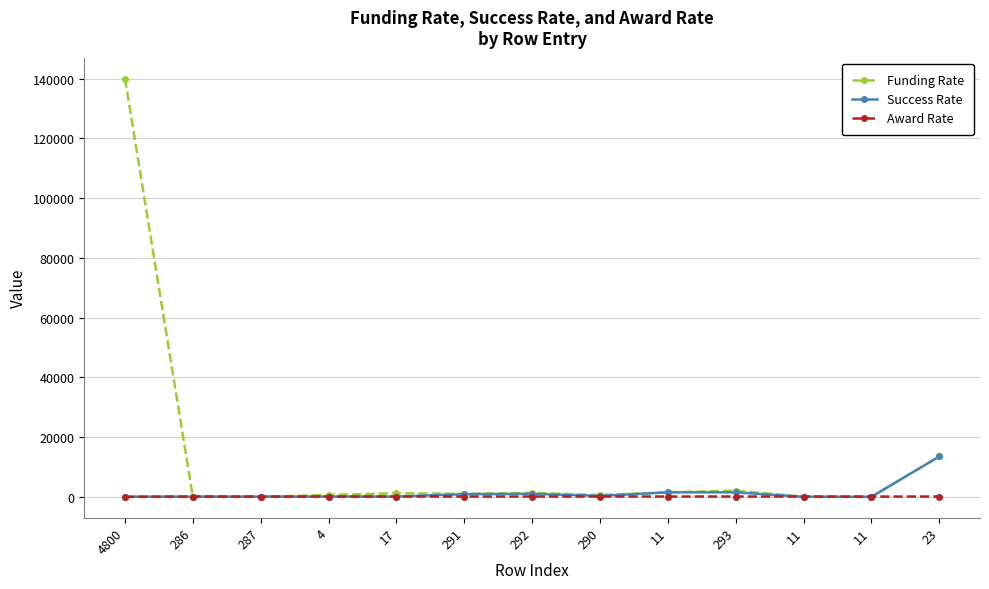

What value does the Funding Rate series have at 292?

1300